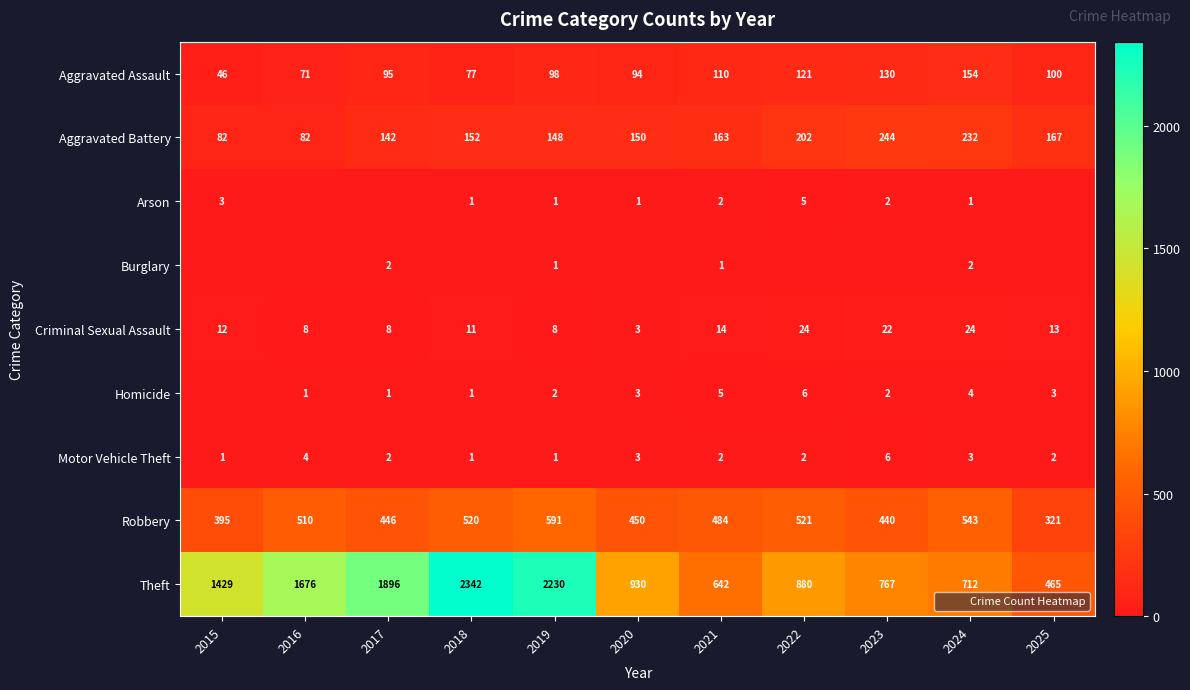

What is the total value across all series at 2023?

1613